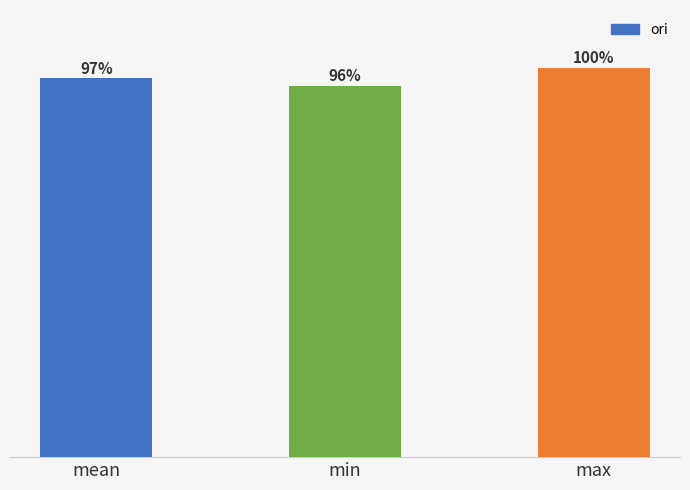

Are the bars horizontal?

No